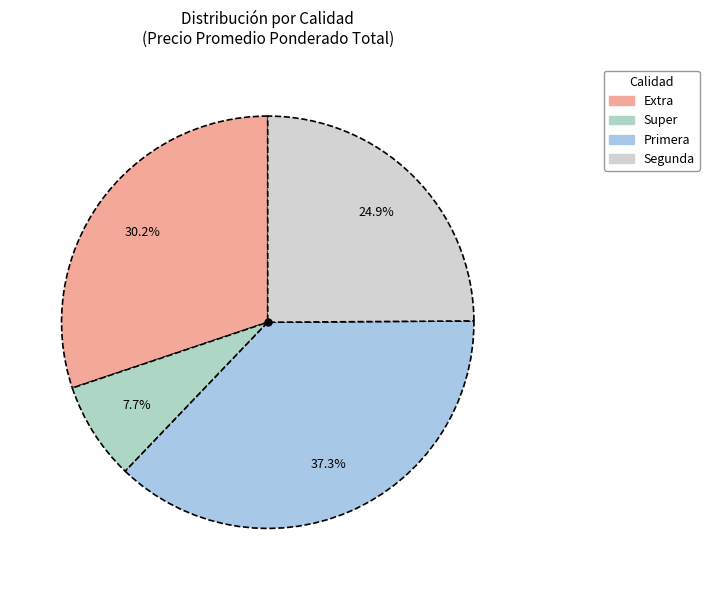

What percentage is the Primera slice, to the nearest percent?

37%